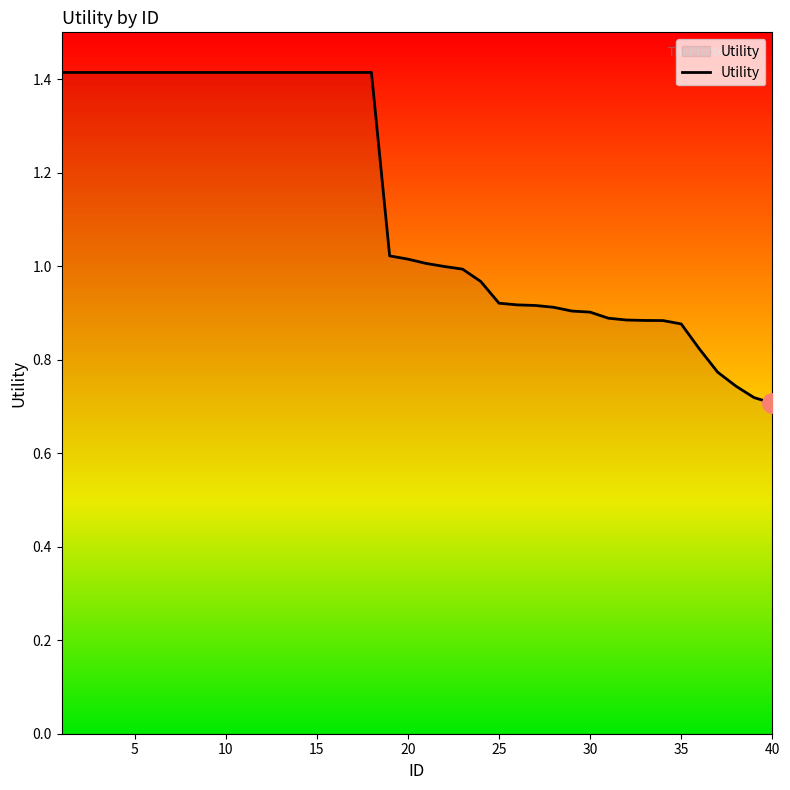

What is the maximum value shown in the chart?

1.4